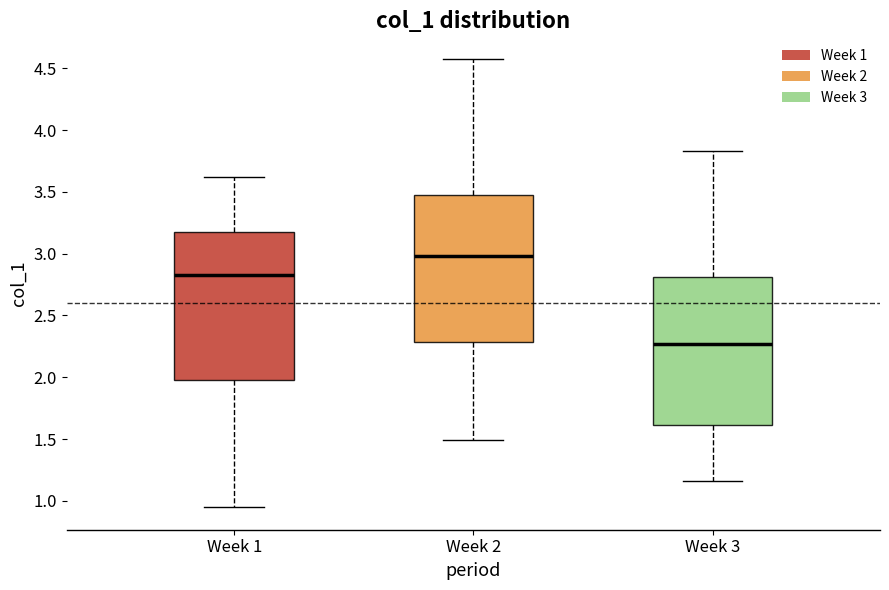

Reading left to right, transcribe this box plot: for each box, give where its median line is, the range the box spans, and where its two whiskers end, as read against the y-axis. The values are not printed on the chart, so give them approximately, as read against the axis.

Week 1: median 2.85, box 2.00 to 3.15, whiskers 0.95 to 3.60
Week 2: median 3.00, box 2.30 to 3.45, whiskers 1.50 to 4.60
Week 3: median 2.25, box 1.60 to 2.80, whiskers 1.15 to 3.85